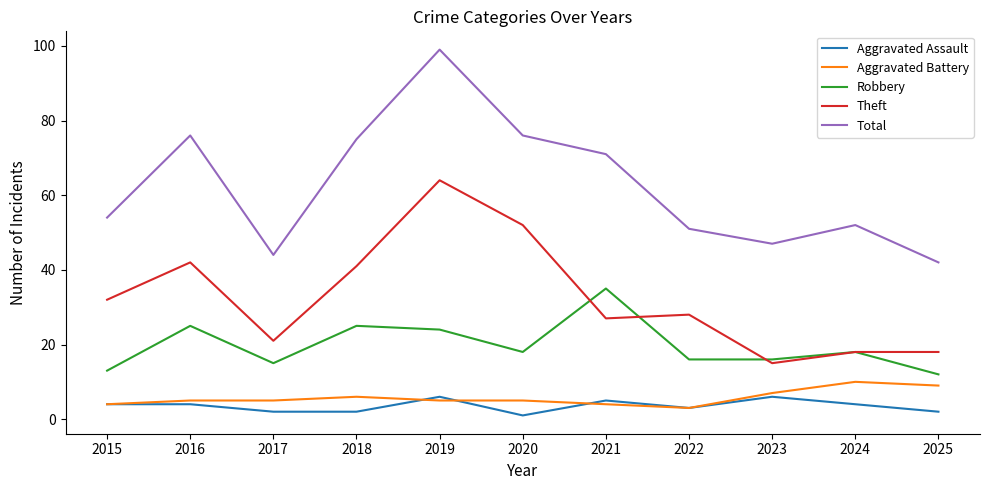

What is the average value of the Theft series?

33